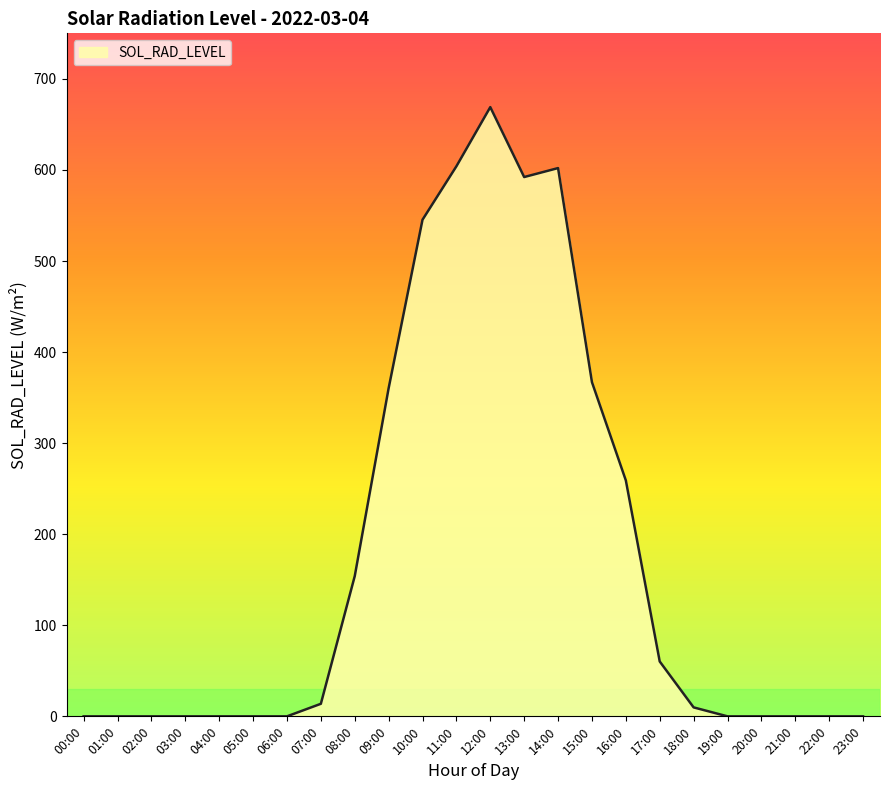

The chart shows a value of 0.0 at 06:00. True or false?

True